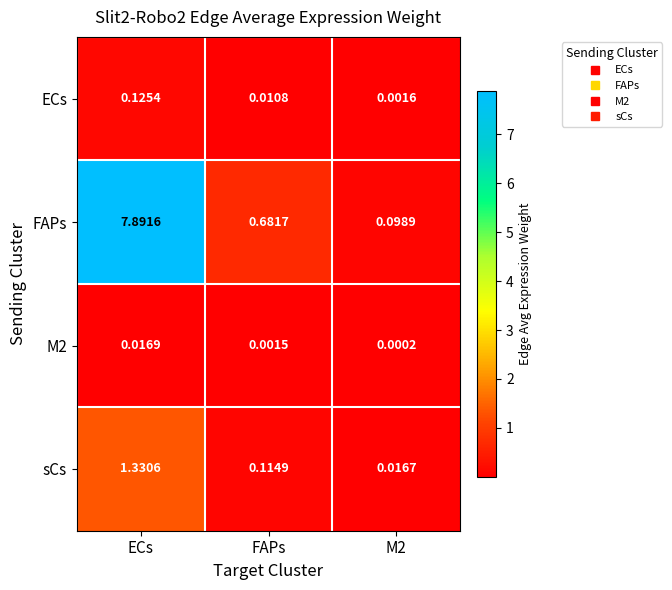

Is the value of sCs at FAPs greater than the value of FAPs at FAPs?

No